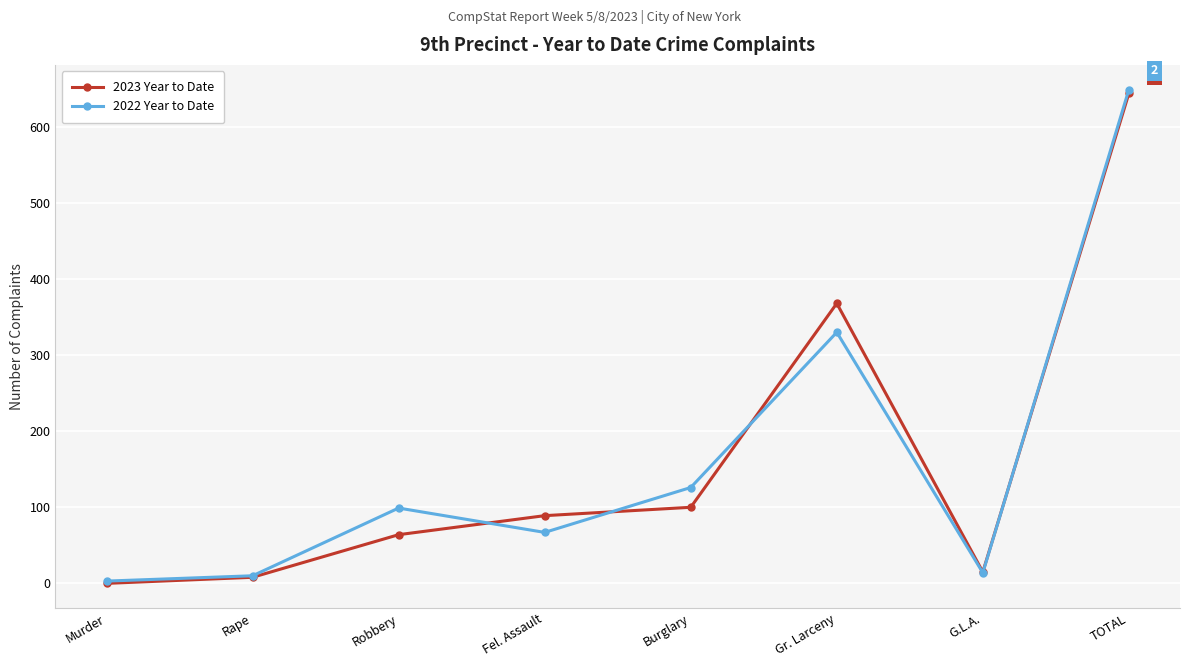

Is it true that 2023 Year to Date equals 331 at TOTAL?

False